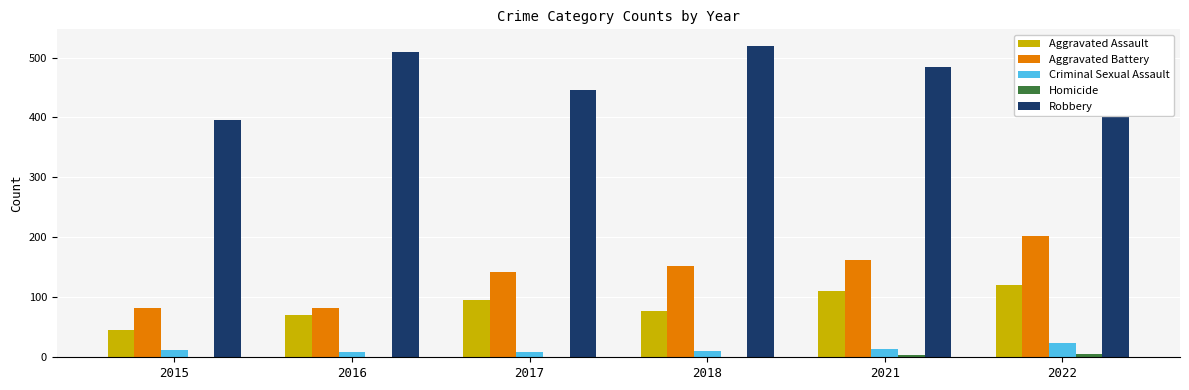

Reading left to right, transcribe all the data shown in this chart.

Aggravated Assault: 2015=46	2016=71	2017=95	2018=77	2021=110	2022=121
Aggravated Battery: 2015=82	2016=82	2017=142	2018=152	2021=163	2022=202
Criminal Sexual Assault: 2015=12	2016=8	2017=8	2018=11	2021=14	2022=24
Homicide: 2015=0	2016=1	2017=1	2018=1	2021=4	2022=5
Robbery: 2015=395	2016=510	2017=446	2018=520	2021=484	2022=521